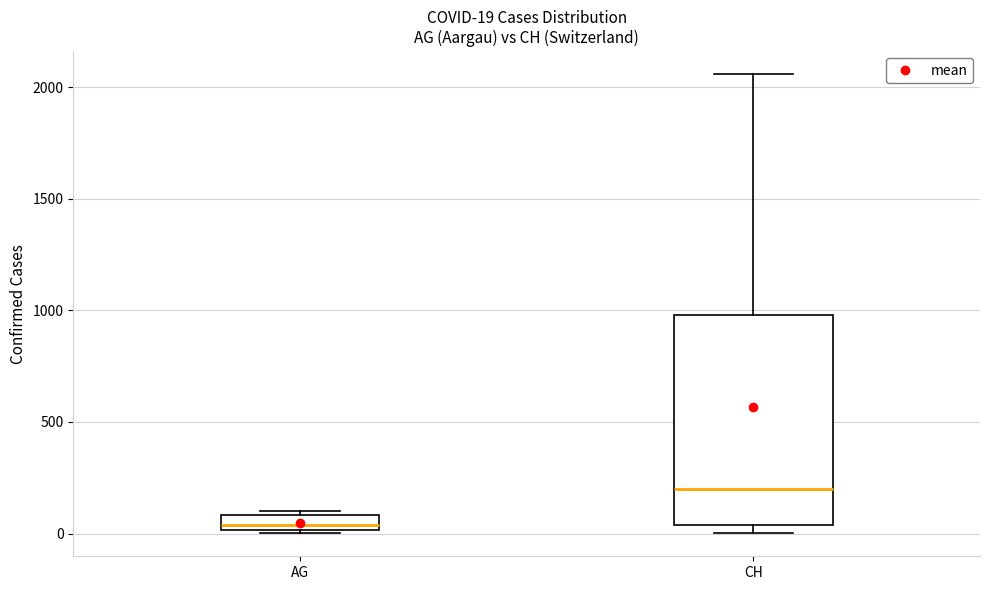

Comparing the boxes themselves (not the whiskers), which one is the tallest?

CH